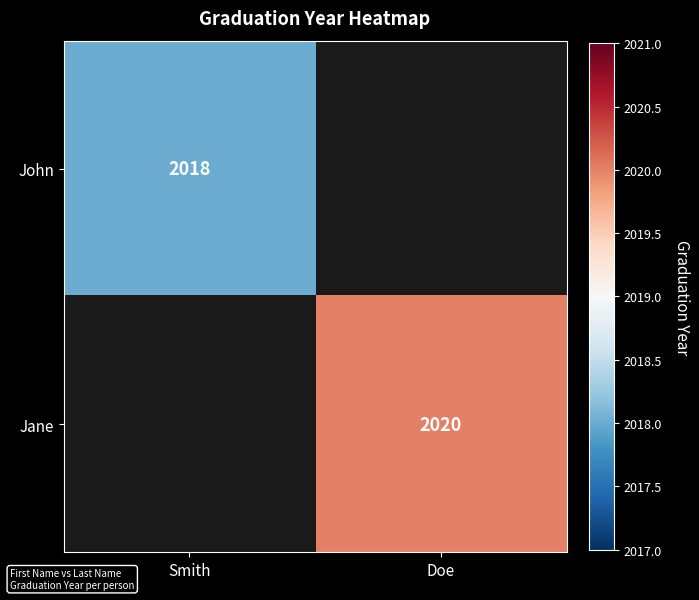

At how many categories does at least one series exceed 2019?

1